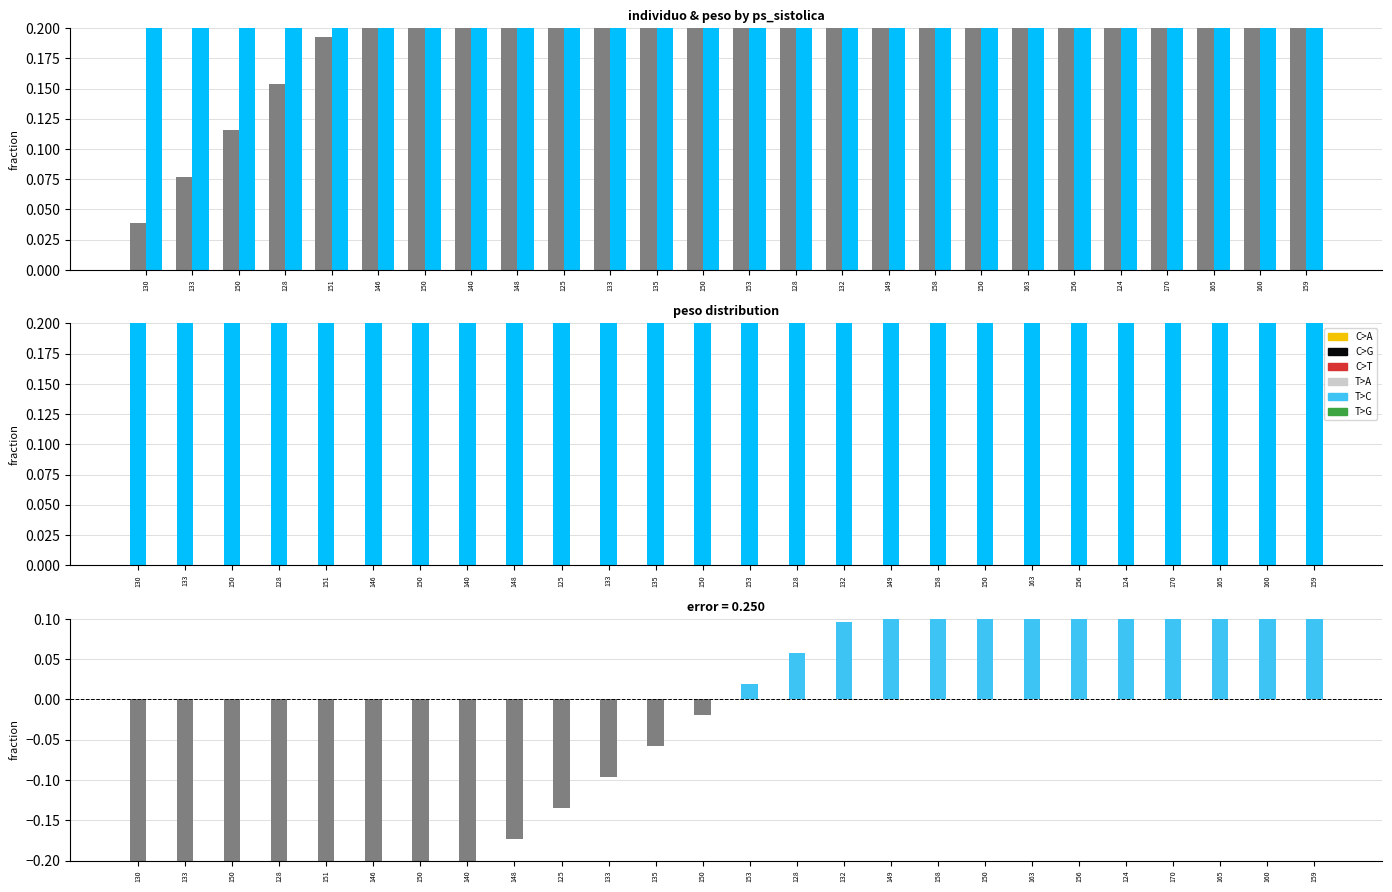

Which series has the largest total across all categories?

peso